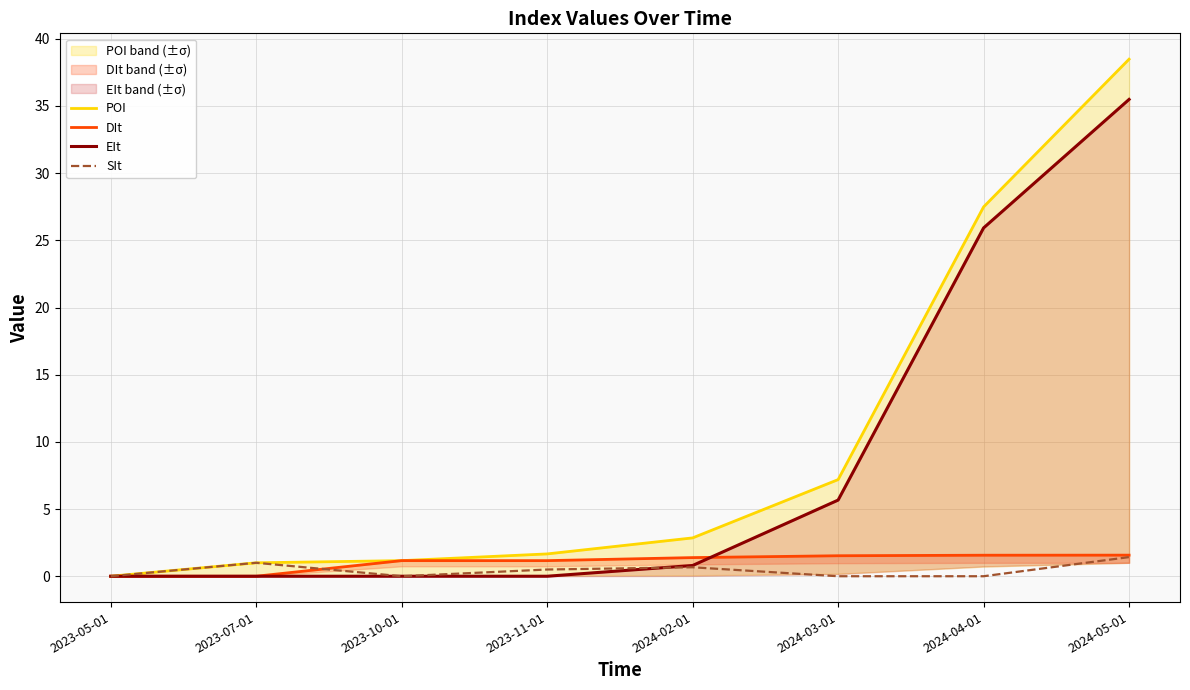

Is the value of SIt at 2024-04-01 greater than the value of POI at 2023-05-01?

No